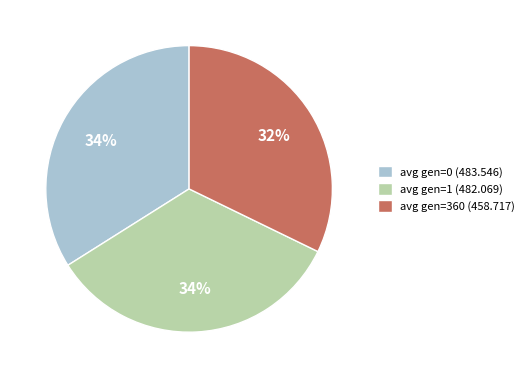

Combined, do avg gen=1 (482.069) and avg gen=360 (458.717) account for over 50%?

Yes